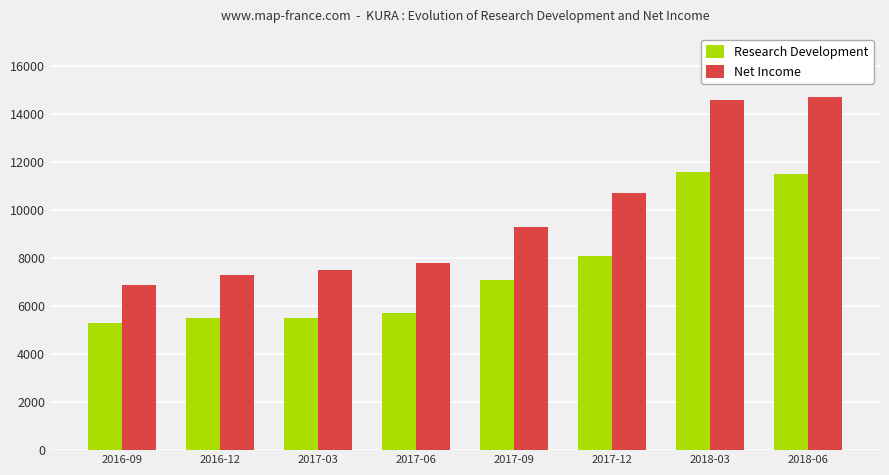

What is the minimum value for Research Development?

5300